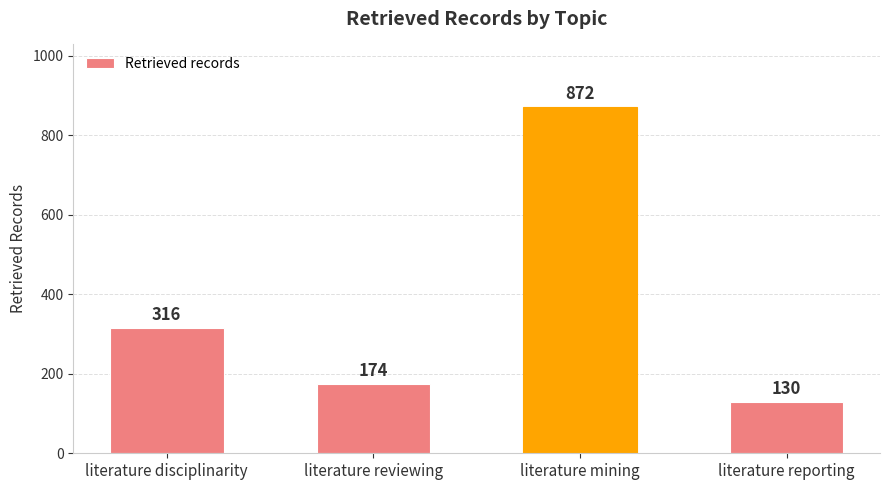

How many bars are there in total?

4